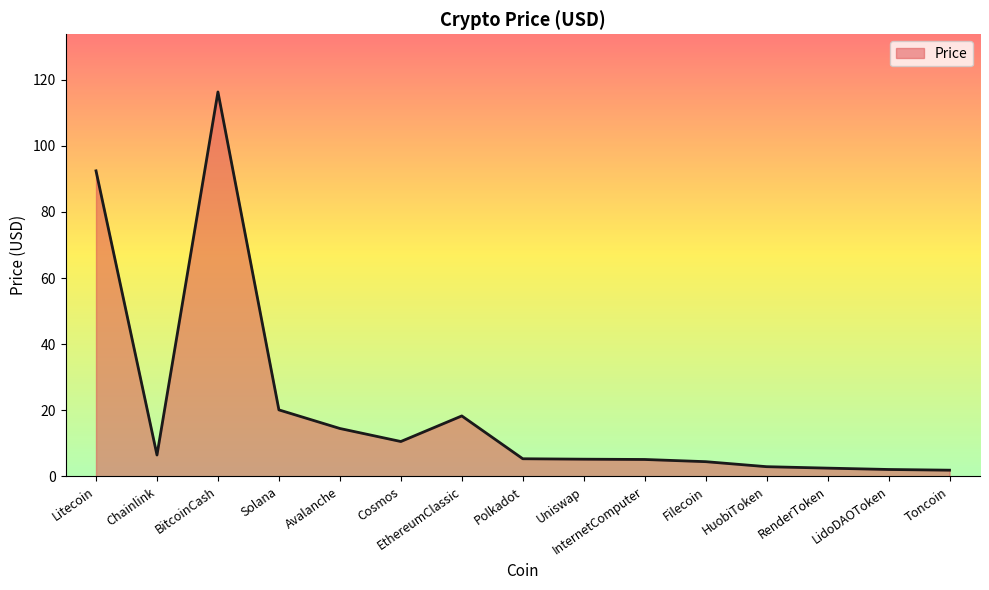

What is the greatest value displayed?

116.3